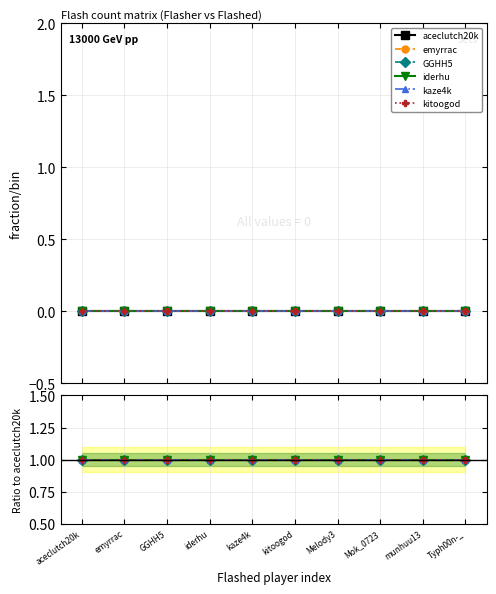

True or false: aceclutch20k and GGHH5 intersect in this chart.

False